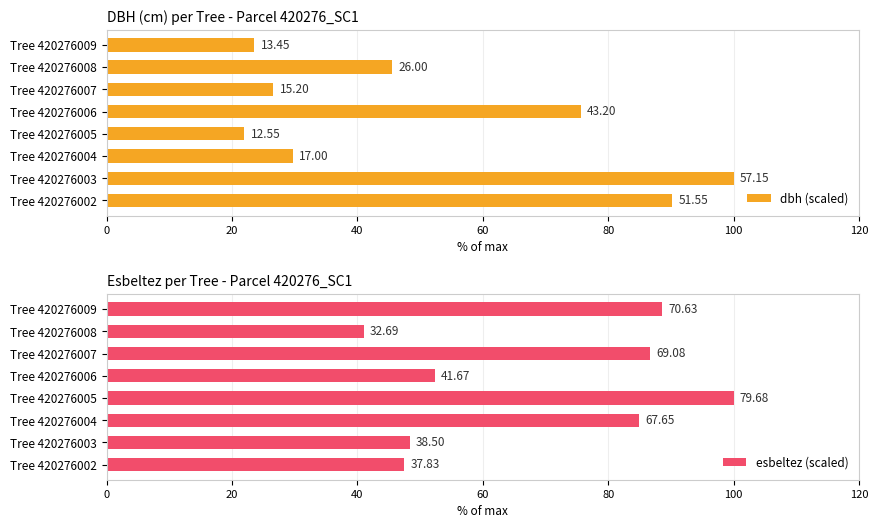

How many data points in esbeltez (scaled) are less than 84?

4